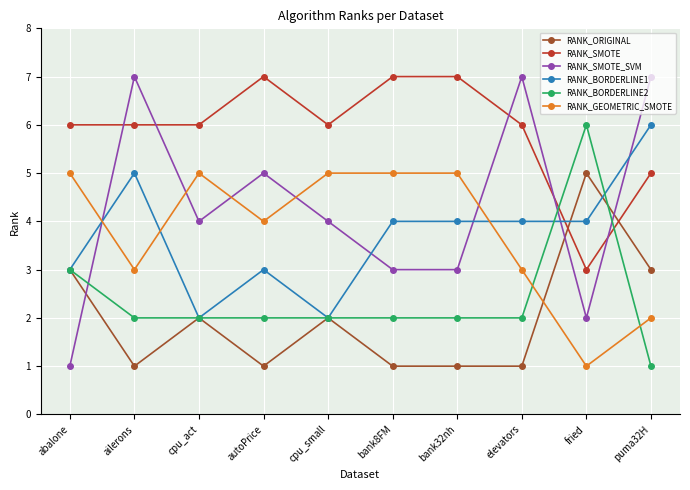

At which category does RANK_GEOMETRIC_SMOTE reach its first local valley?

ailerons